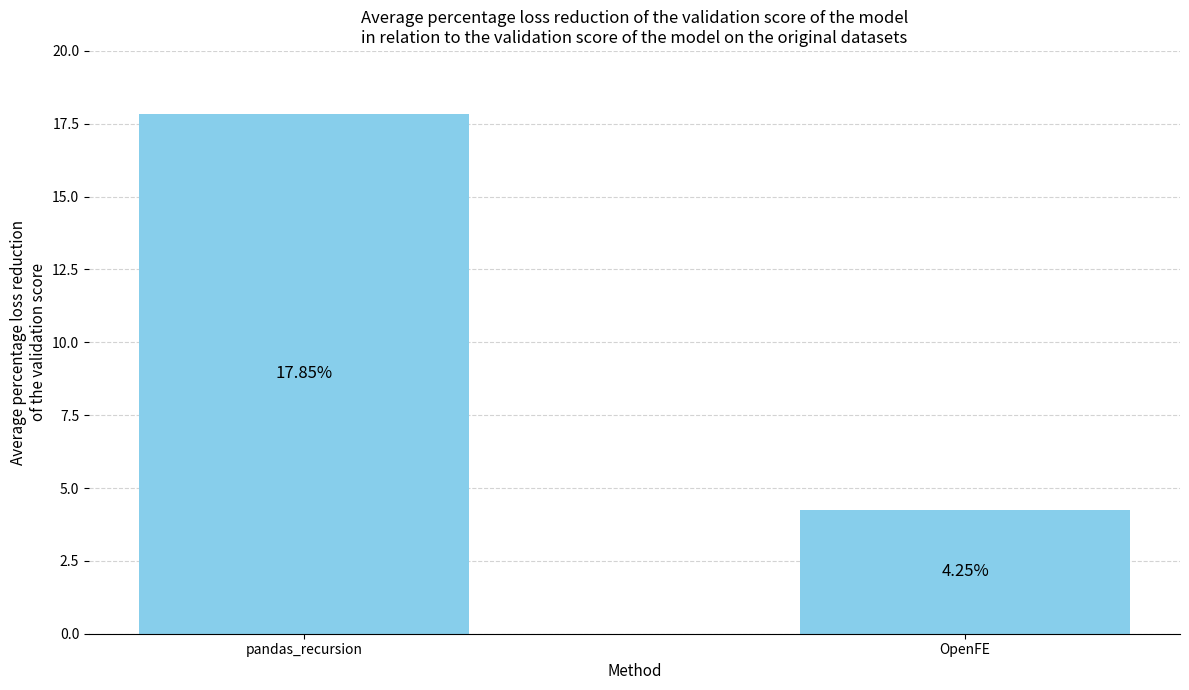

What is the value of the 1st bar from the left?

17.9